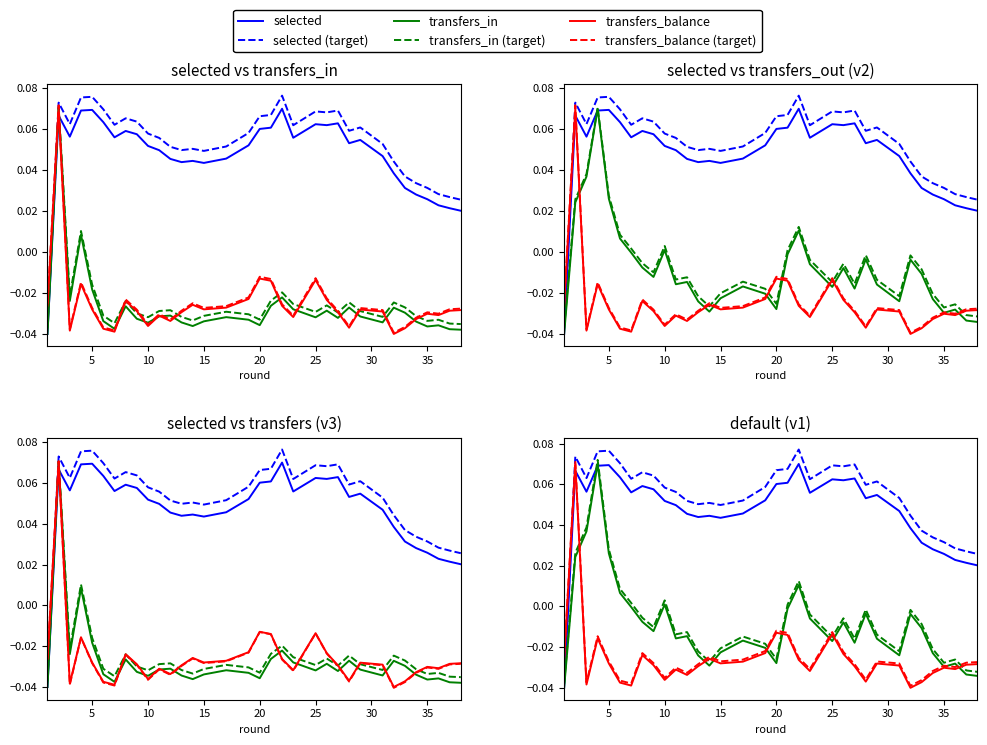

Reading right to left, transcribe all the data shown in this chart.

selected: 38=0.0	37=0.0	36=0.0	35=0.0	34=0.0	33=0.0	32=0.0	31=0.0	29=0.1	28=0.1	27=0.1	26=0.1	25=0.1	23=0.1	22=0.1	21=0.1	20=0.1	19=0.1	17=0.0	15=0.0	14=0.0	13=0.0	12=0.0	11=0.0	10=0.1	9=0.1	8=0.1	7=0.1	6=0.1	5=0.1	4=0.1	3=0.1	2=0.1	1=-0.0
transfers_in: 38=-0.0	37=-0.0	36=-0.0	35=-0.0	34=-0.0	33=-0.0	32=-0.0	31=-0.0	29=-0.0	28=-0.0	27=-0.0	26=-0.0	25=-0.0	23=-0.0	22=-0.0	21=-0.0	20=-0.0	19=-0.0	17=-0.0	15=-0.0	14=-0.0	13=-0.0	12=-0.0	11=-0.0	10=-0.0	9=-0.0	8=-0.0	7=-0.0	6=-0.0	5=-0.0	4=0.0	3=-0.0	2=0.1	1=-0.0
transfers_out: 38=-0.0	37=-0.0	36=-0.0	35=-0.0	34=-0.0	33=-0.0	32=-0.0	31=-0.0	29=-0.0	28=-0.0	27=-0.0	26=-0.0	25=-0.0	23=-0.0	22=0.0	21=-0.0	20=-0.0	19=-0.0	17=-0.0	15=-0.0	14=-0.0	13=-0.0	12=-0.0	11=-0.0	10=0.0	9=-0.0	8=-0.0	7=-0.0	6=0.0	5=0.0	4=0.1	3=0.0	2=0.0	1=-0.0
transfers_balance: 38=-0.0	37=-0.0	36=-0.0	35=-0.0	34=-0.0	33=-0.0	32=-0.0	31=-0.0	29=-0.0	28=-0.0	27=-0.0	26=-0.0	25=-0.0	23=-0.0	22=-0.0	21=-0.0	20=-0.0	19=-0.0	17=-0.0	15=-0.0	14=-0.0	13=-0.0	12=-0.0	11=-0.0	10=-0.0	9=-0.0	8=-0.0	7=-0.0	6=-0.0	5=-0.0	4=-0.0	3=-0.0	2=0.1	1=-0.0